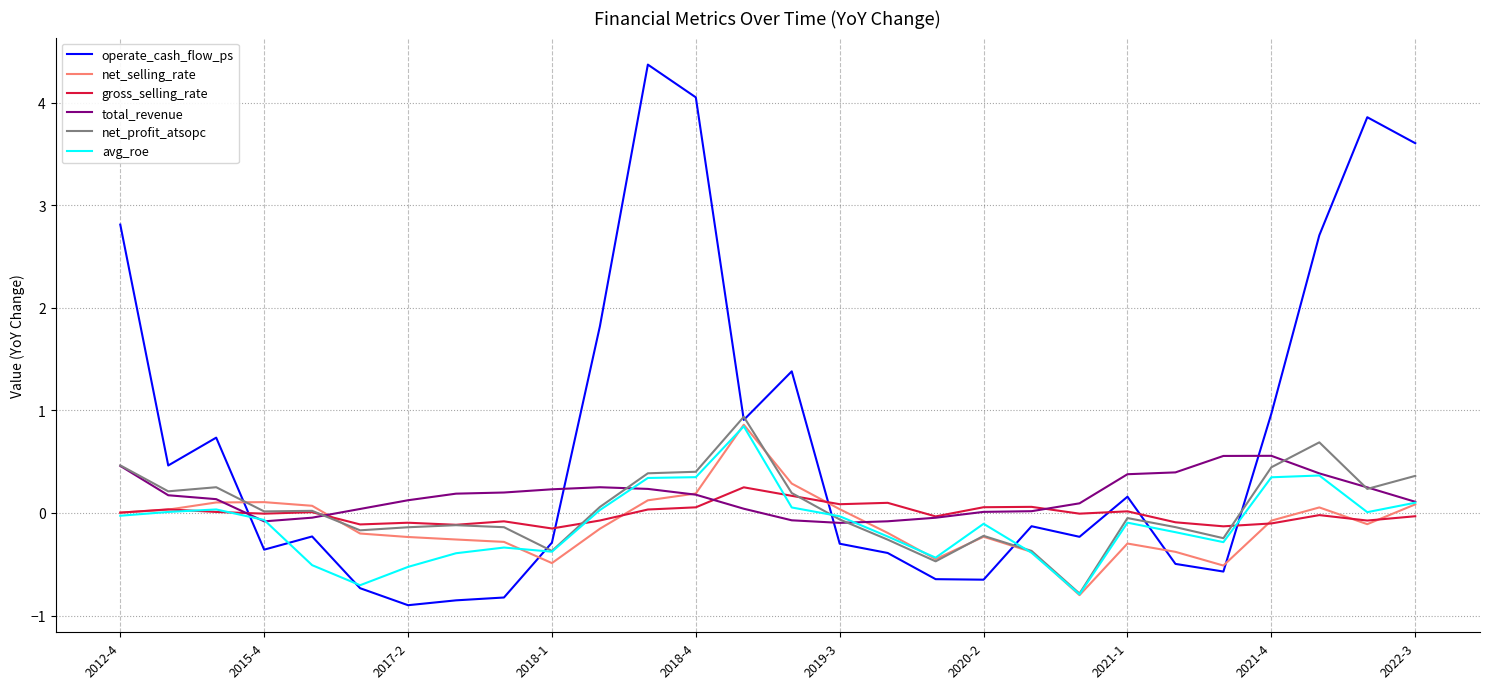

Which series has the largest range (max minus min)?

operate_cash_flow_ps